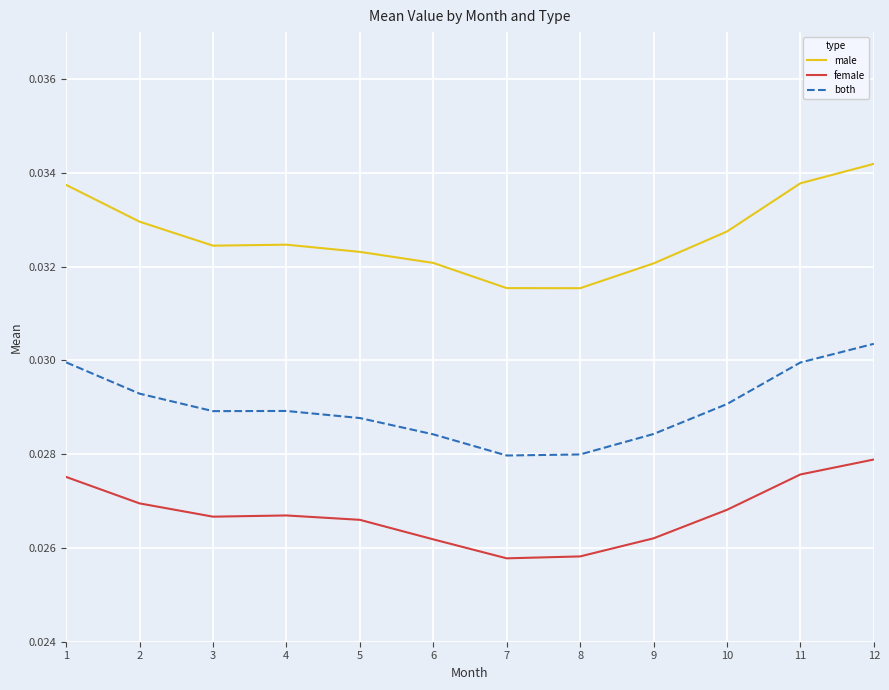

True or false: both and female intersect in this chart.

False